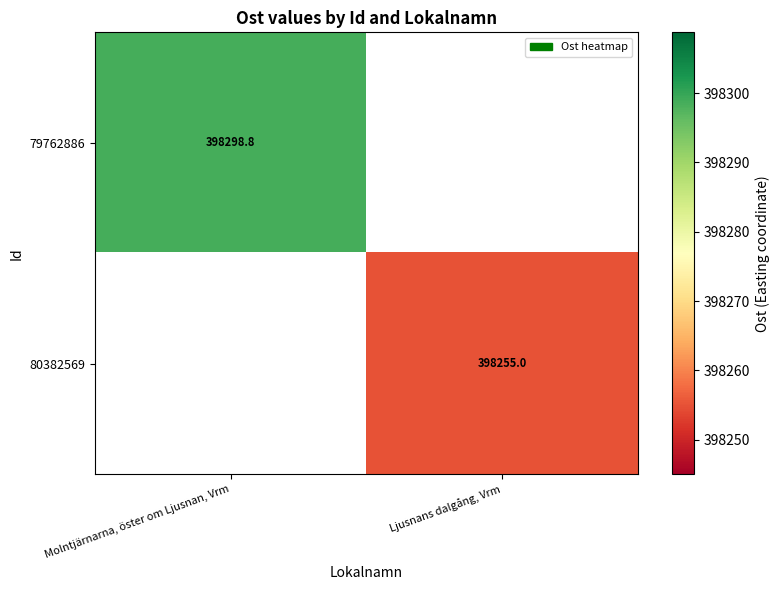

How many categories are shown in the chart?

2